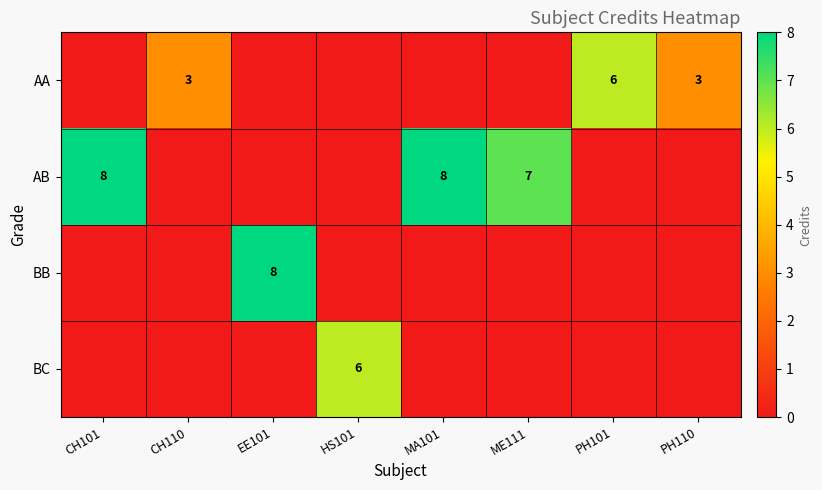

What is the greatest value displayed?

8